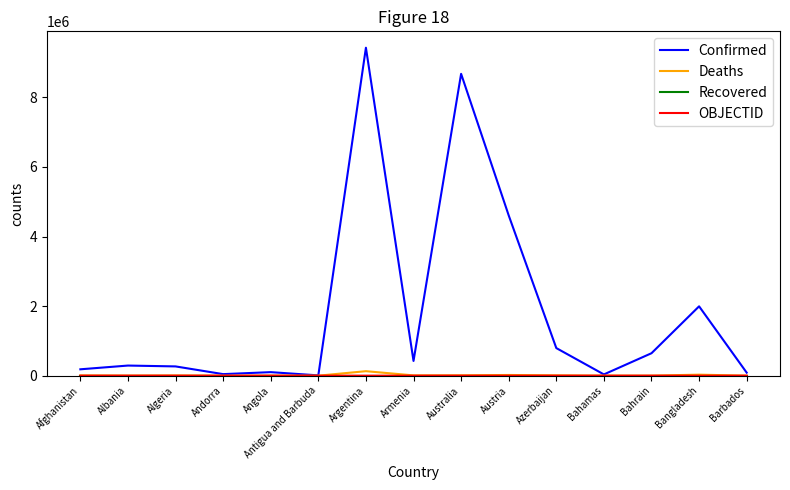

True or false: Confirmed has more than 0 points higher than both neighbors.

True